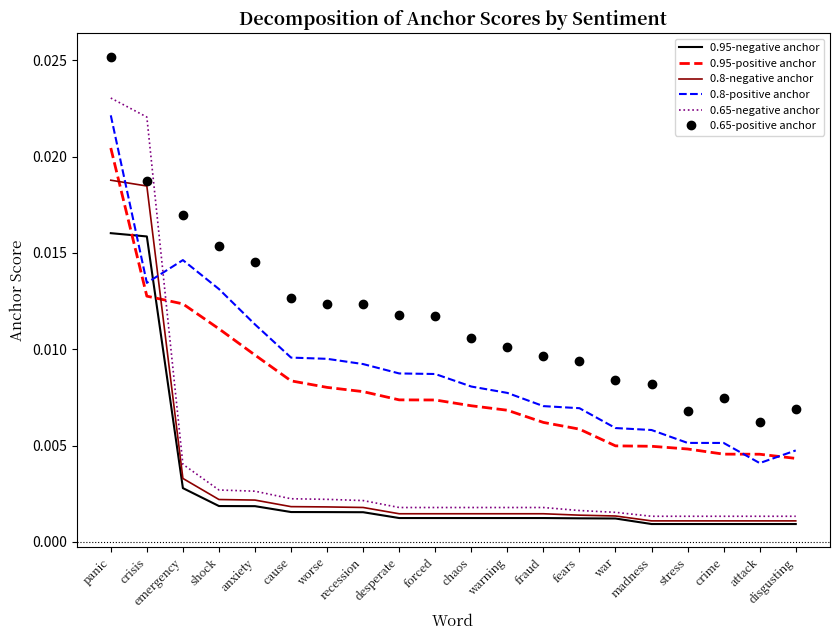

Between which two adjacent categories do 0.65-negative anchor and 0.65-positive anchor first intersect?

panic and crisis